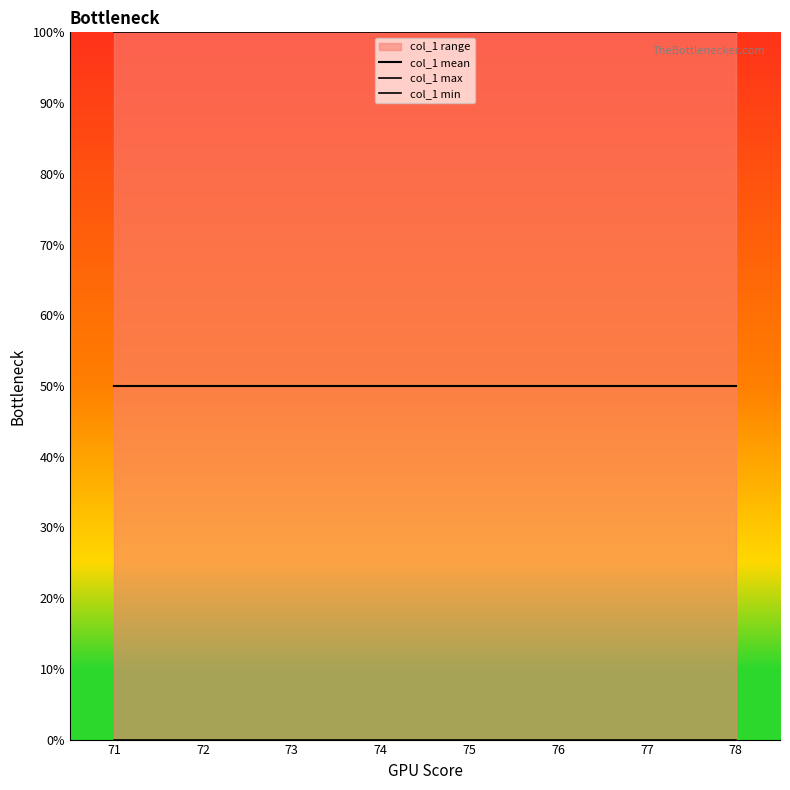

Rank the series by their average value, from lowest to highest.

col_1 min, col_1 mean, col_1 max